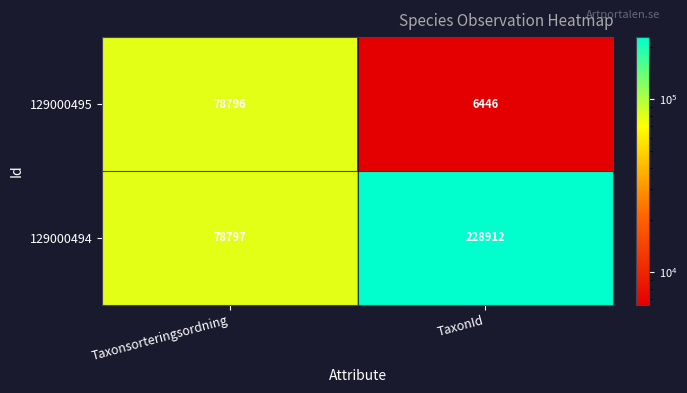

Reading left to right, what are all the values shown in this chart?

129000495: Taxonsorteringsordning=78796	TaxonId=6446
129000494: Taxonsorteringsordning=78797	TaxonId=228912